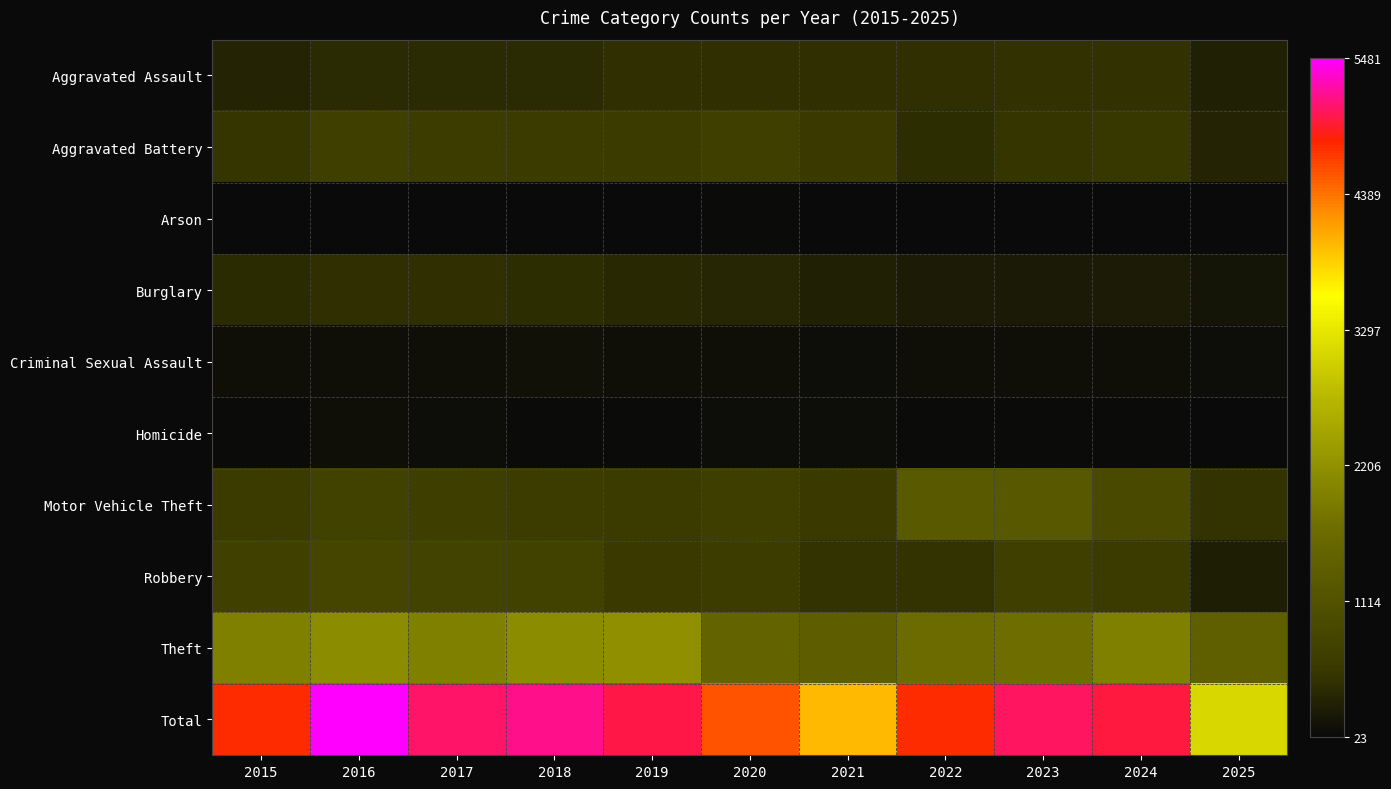

List the series in order of their peak value, highest first.

Total, Theft, Motor Vehicle Theft, Robbery, Aggravated Battery, Aggravated Assault, Burglary, Criminal Sexual Assault, Homicide, Arson